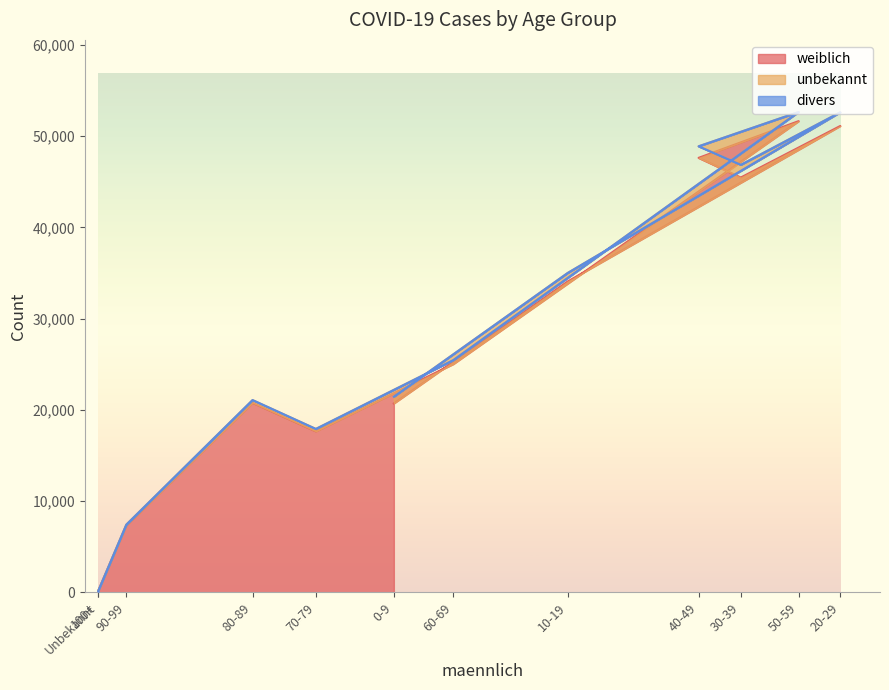

At 50-59, list the series in order from smallest to largest.

divers, unbekannt, weiblich